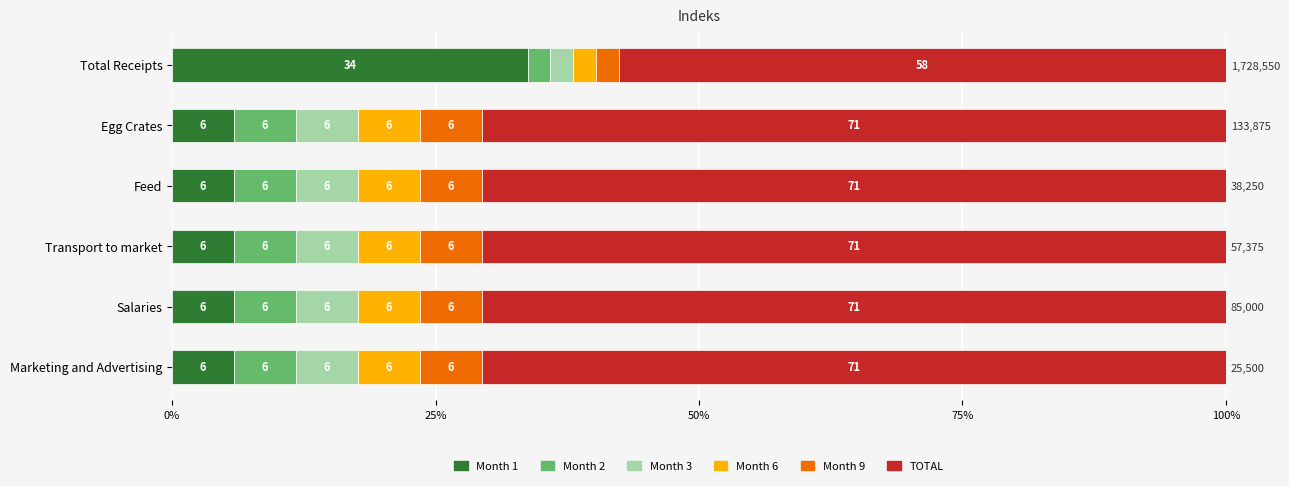

How many categories are shown in the chart?

6